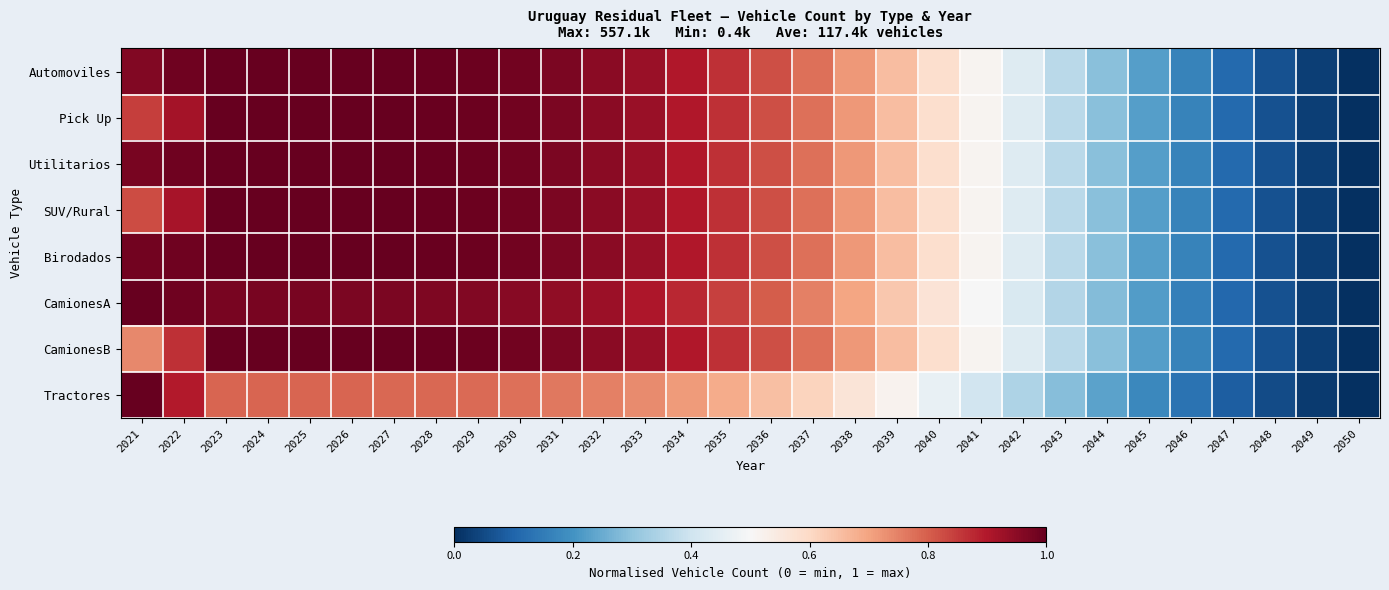

Rank the series by their maximum value, from lowest to highest.

Tractores, CamionesB, Utilitarios, CamionesA, SUV/Rural, Pick Up, Birodados, Automoviles